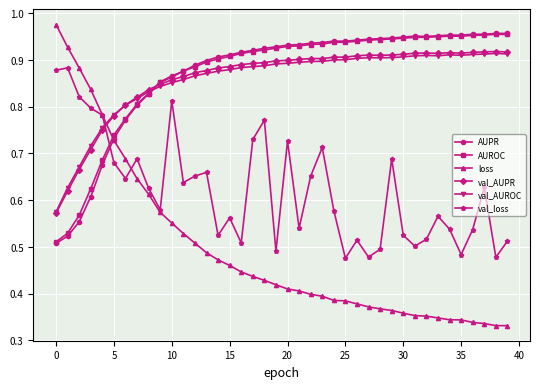

How many intersections are there between val_loss and val_AUROC?

1